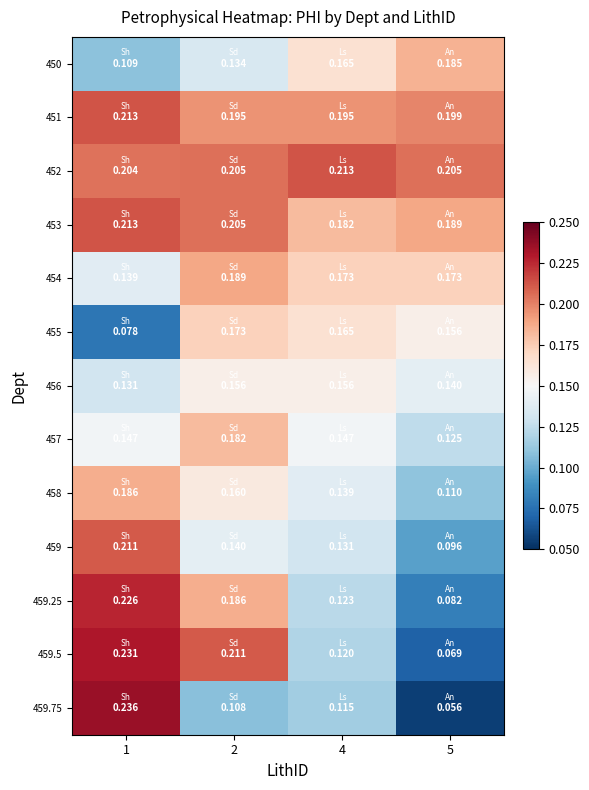

Is the value of 459.5 at 2 greater than the value of 452 at 1?

Yes